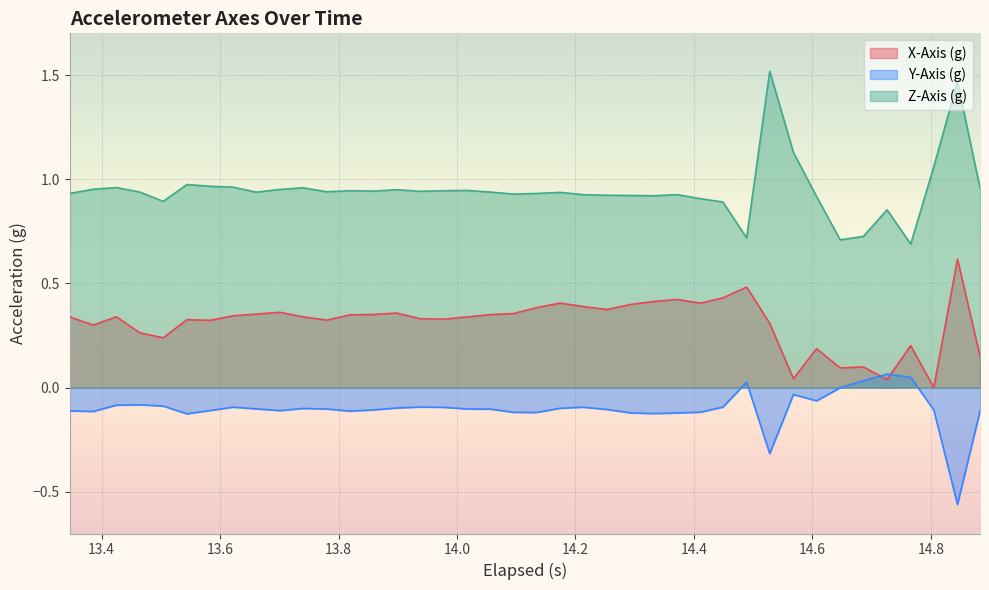

Which series has the widest spread of values?

Z-Axis (g)